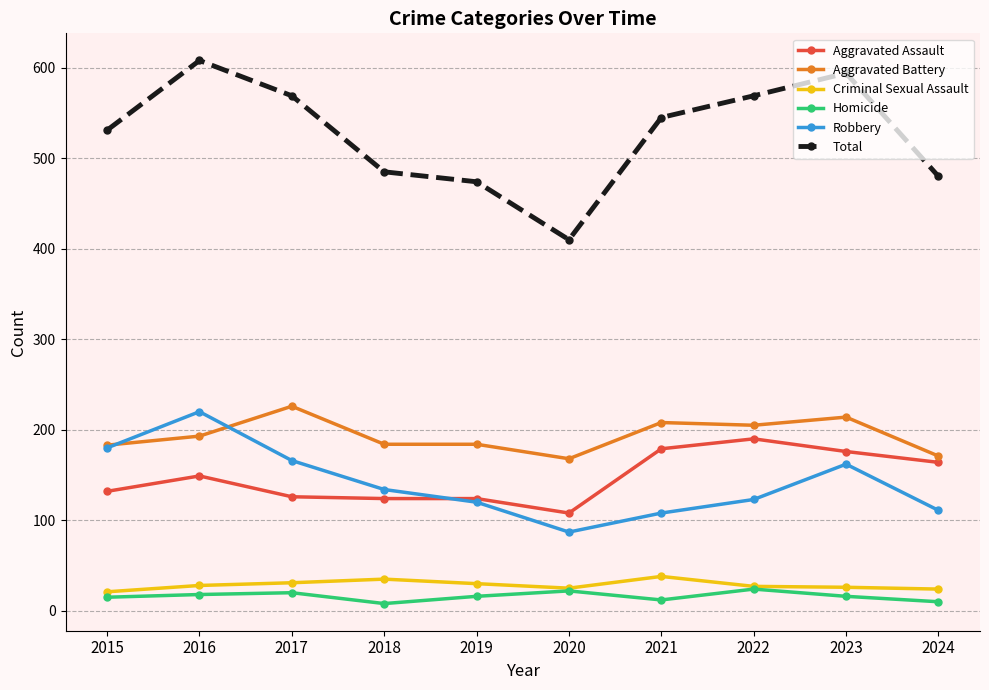

What is the total value across all series at 2020?

820